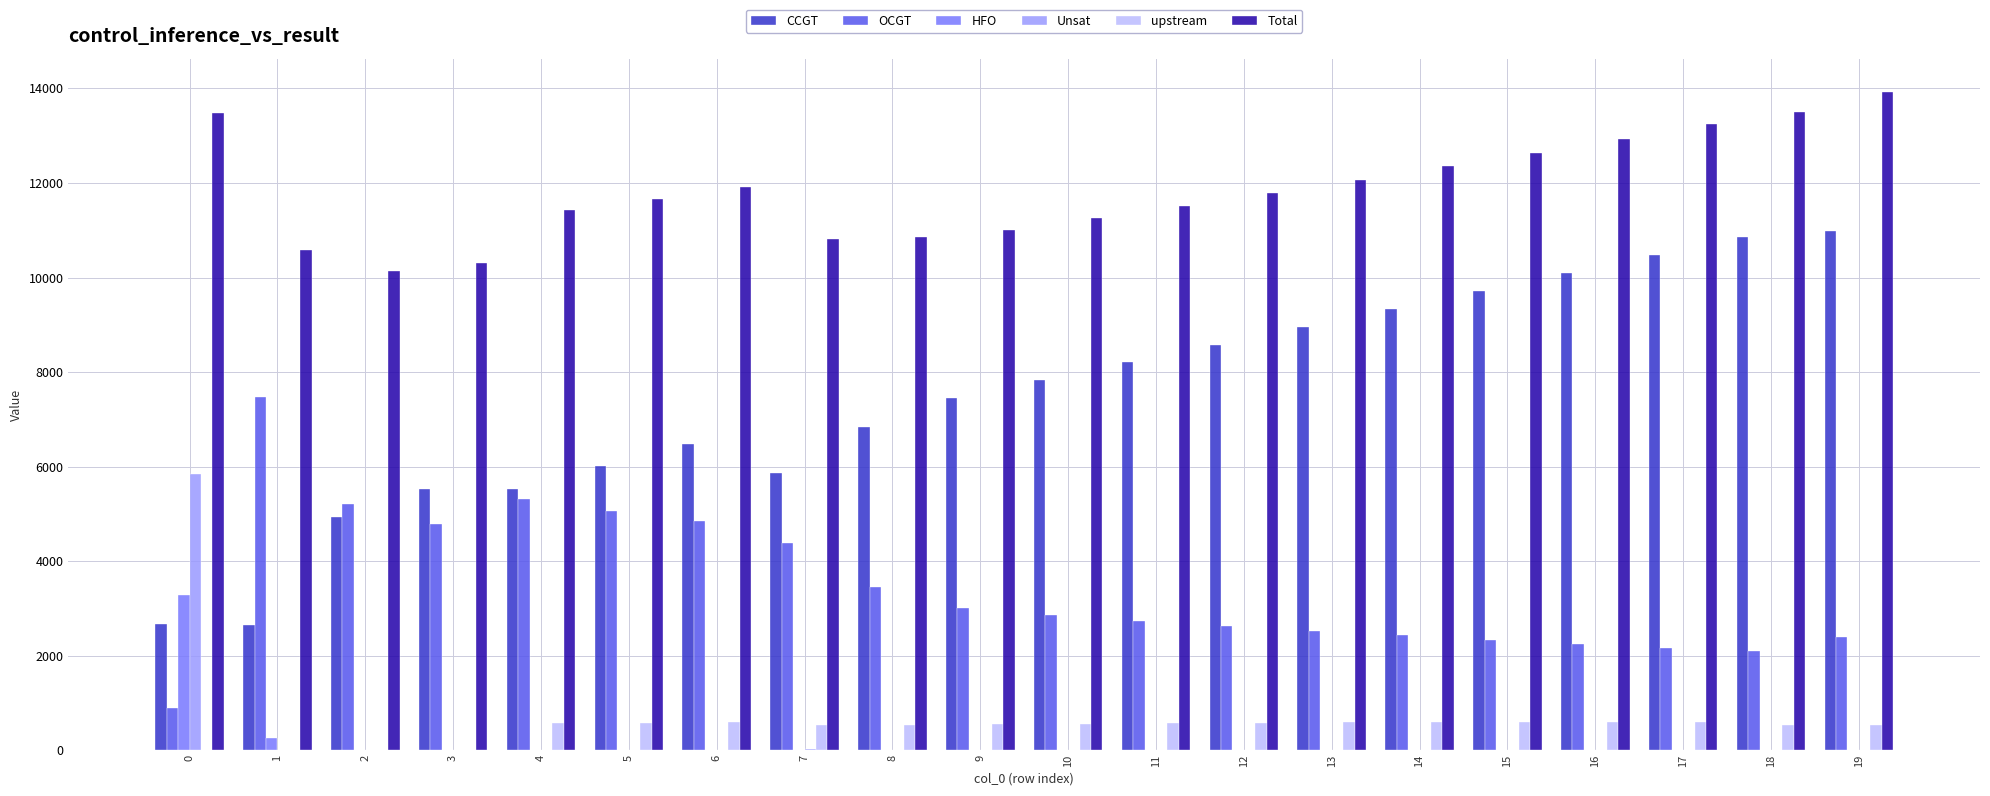

The value of HFO at 17 is 0. True or false?

True